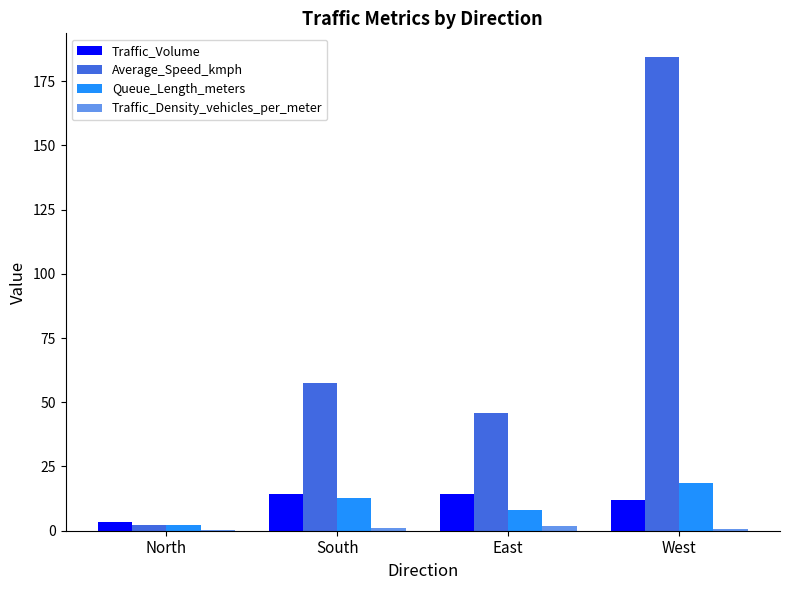

At which category is the sum across all series the highest?

West